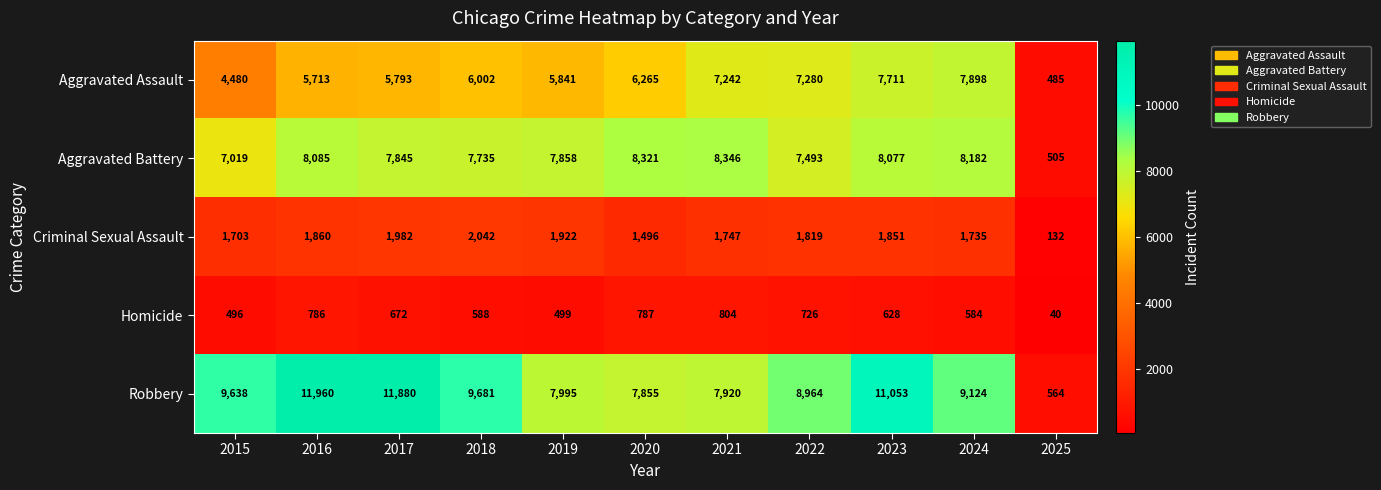

Rank the series at 2025 from lowest to highest value.

Homicide, Criminal Sexual Assault, Aggravated Assault, Aggravated Battery, Robbery